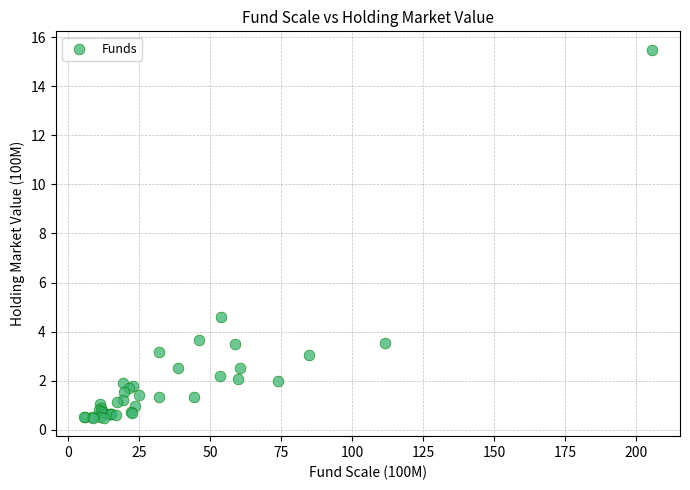

What Y value in the scatter plot is closest to 7?

4.6